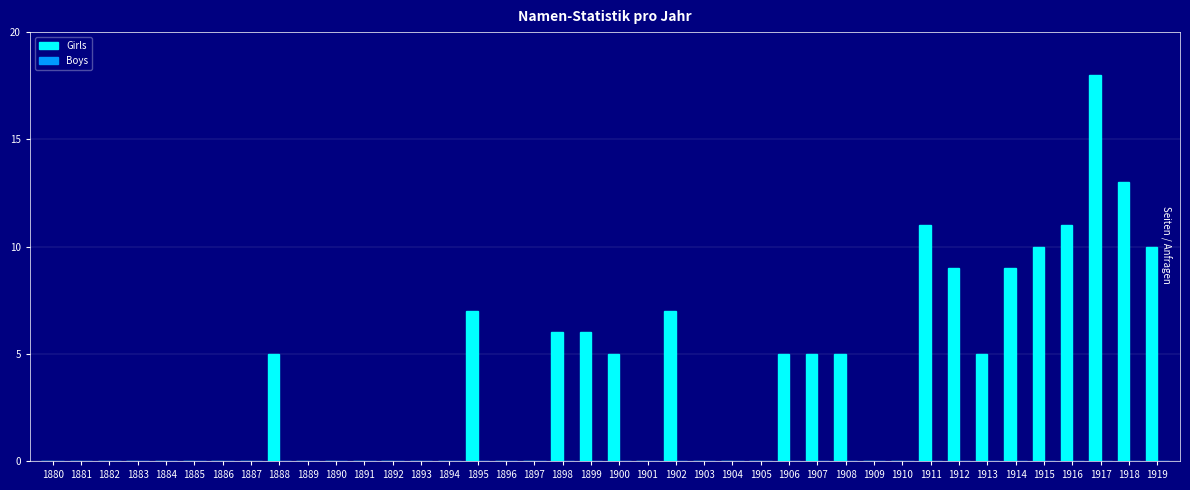

What is the maximum value shown in the chart?

18